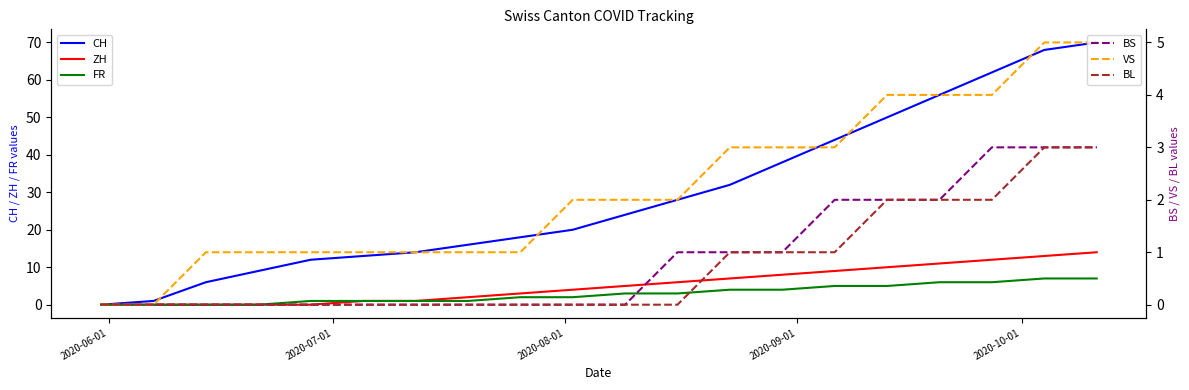

How many lines are shown in the chart?

6